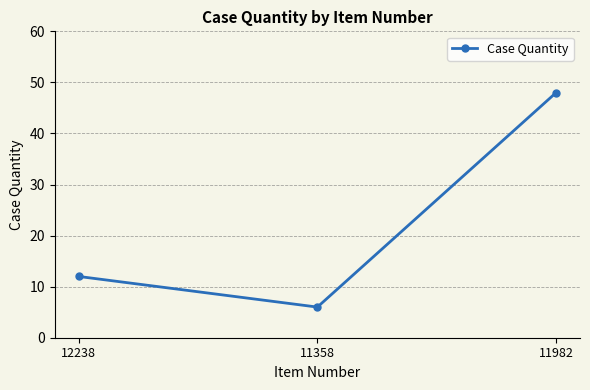

What is the change in value from 11358 to 11982?

+42